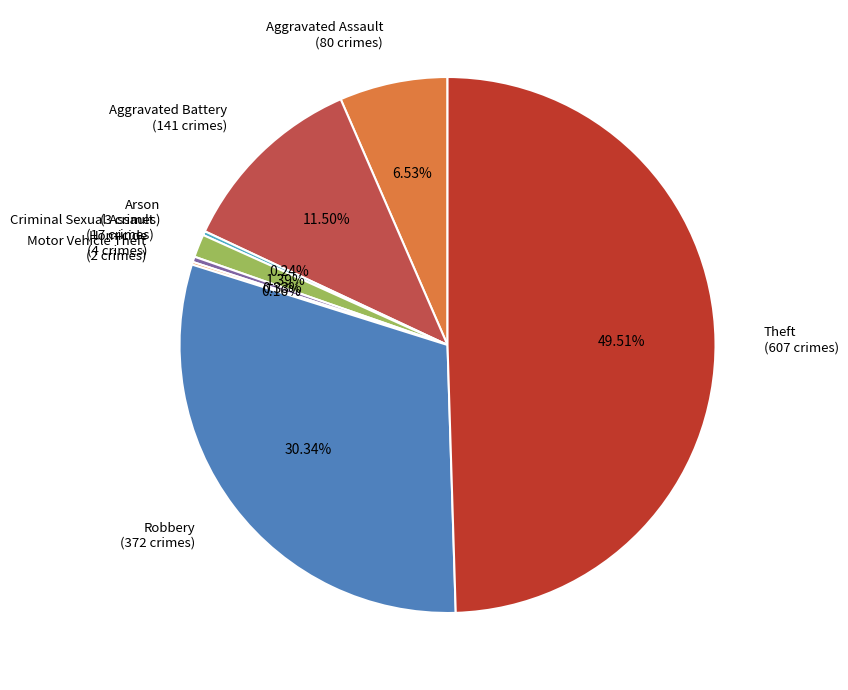

Does Homicide (4 crimes) account for over 50% of the chart?

No